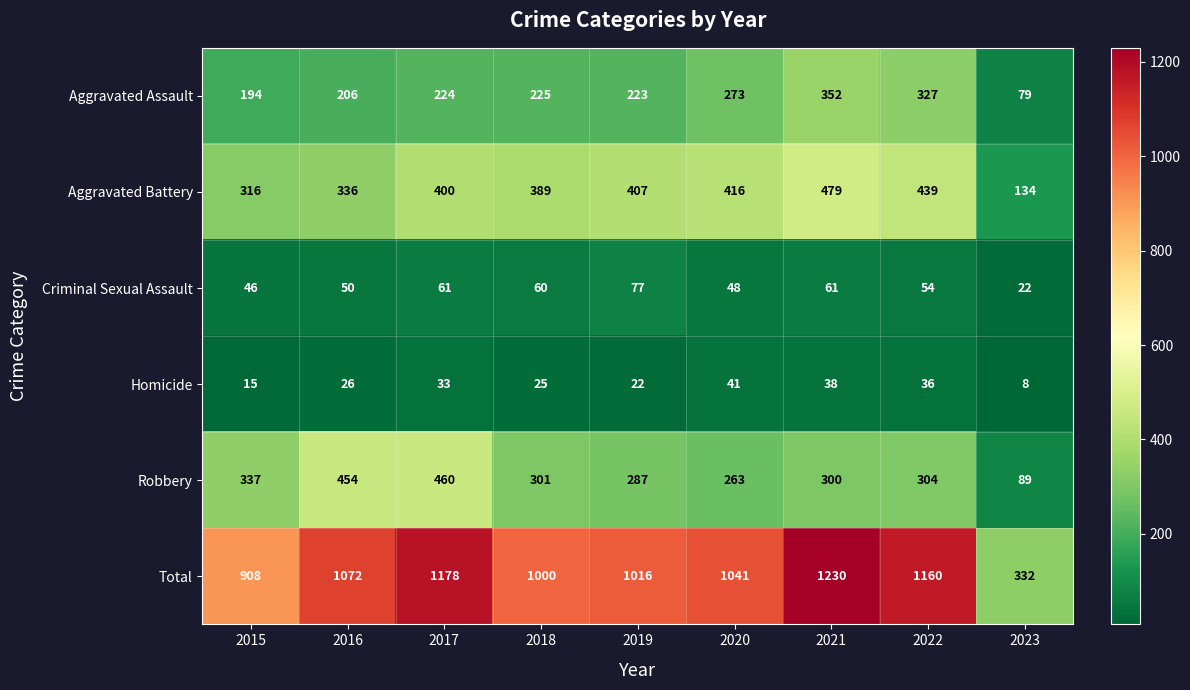

Which series has the largest range (max minus min)?

Total